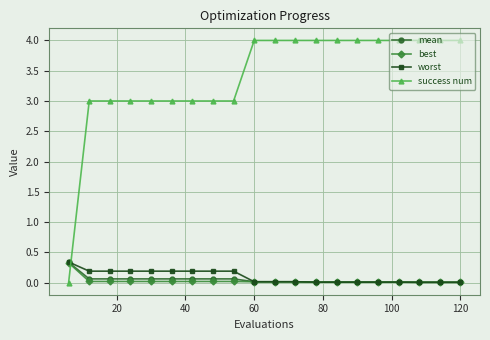

After their last crossing, which series has the higher values: success num or best?

success num